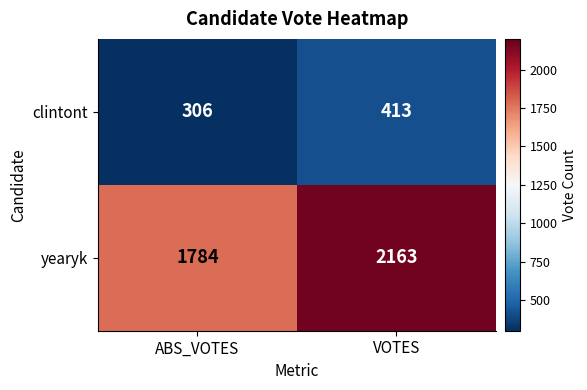

What is the spread (max minus min) of values at ABS_VOTES?

1478